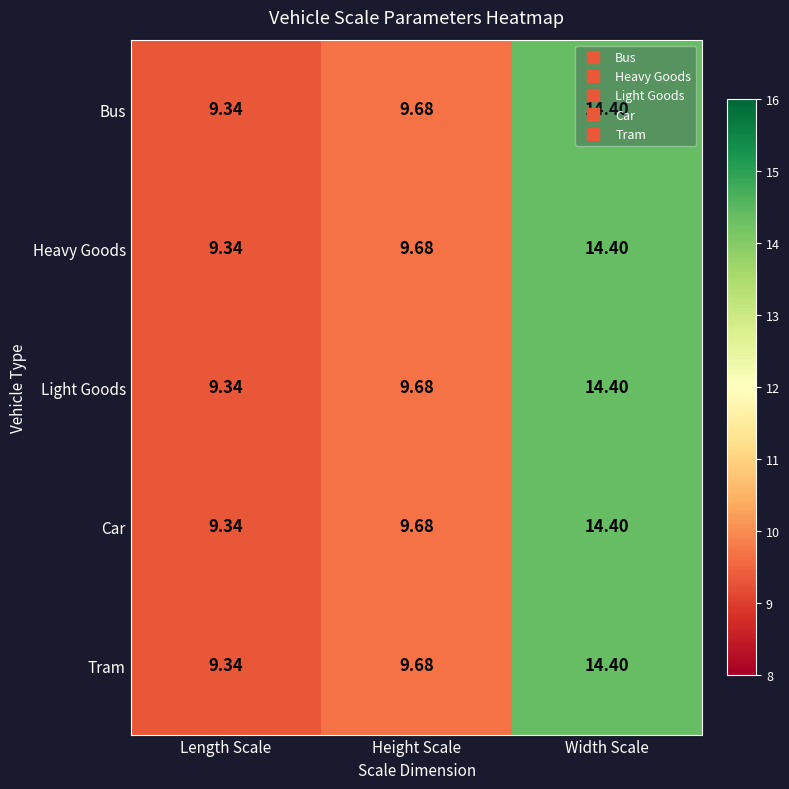

At which category is the sum across all series the highest?

Width Scale